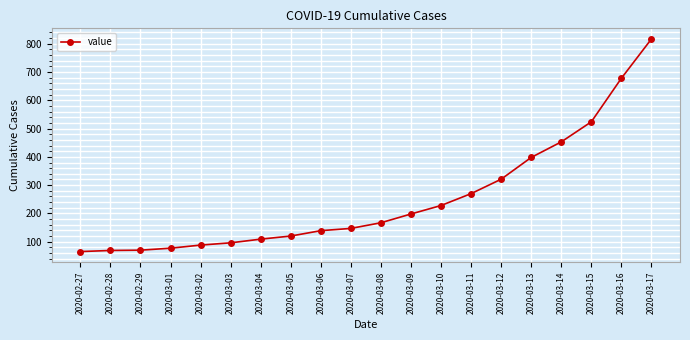

What is the average value?

252